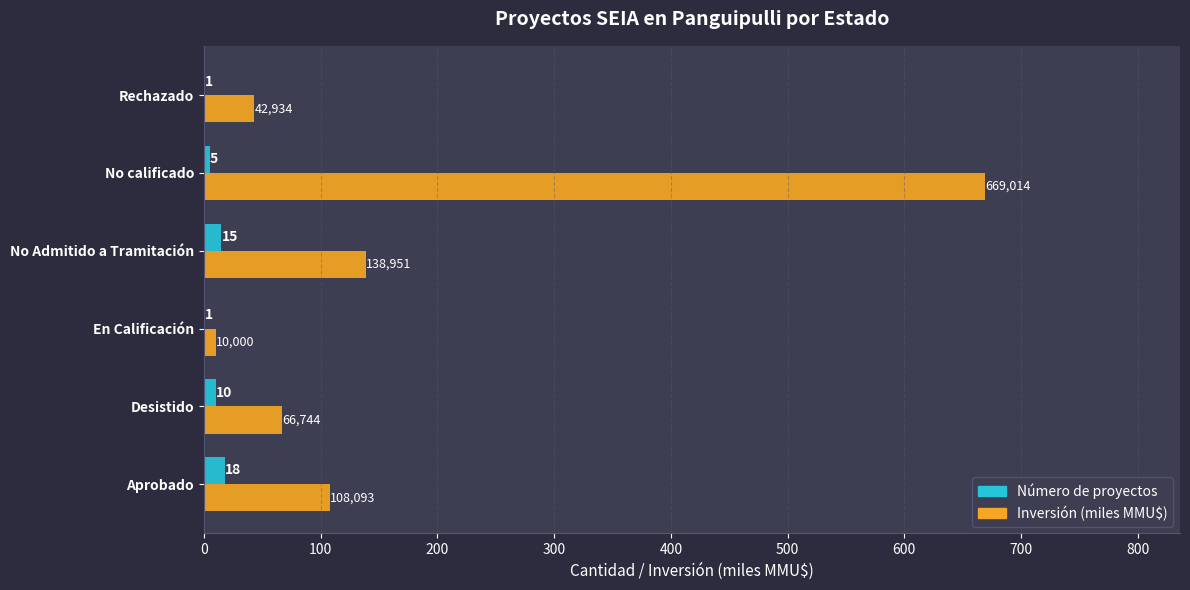

What value does the Inversión (miles MMU$) series have at Aprobado?

108.1